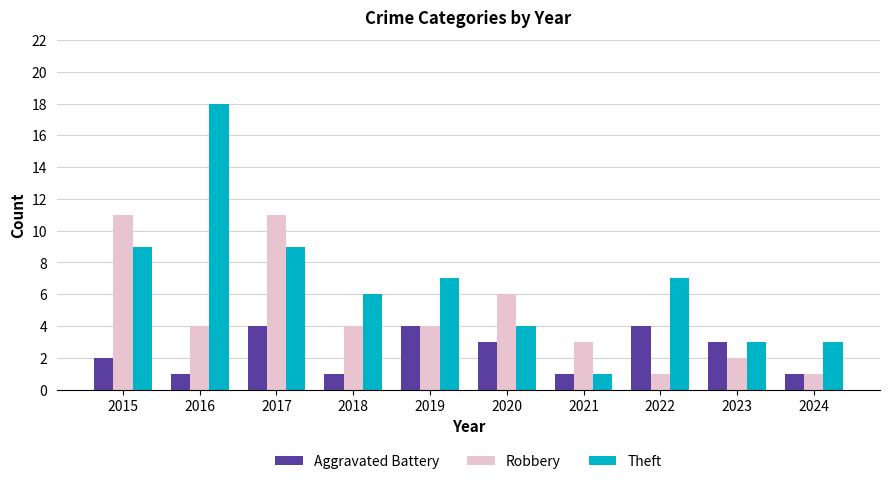

Which series has the widest spread of values?

Theft